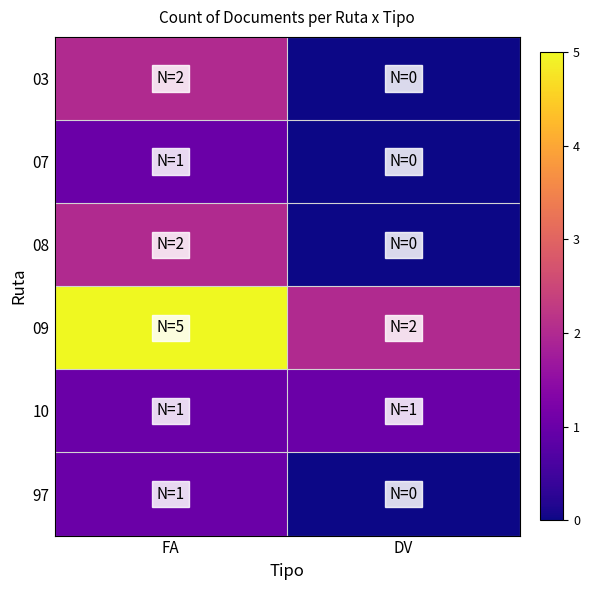

Which label corresponds to the smallest value in the chart?

DV